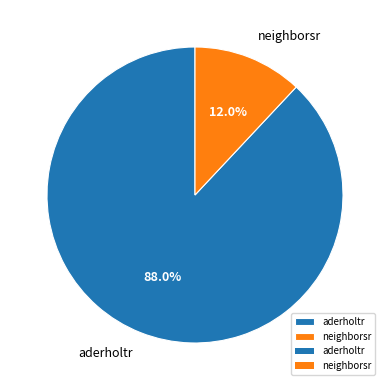

Combined, what portion of the pie is neighborsr and aderholtr?

100.0%